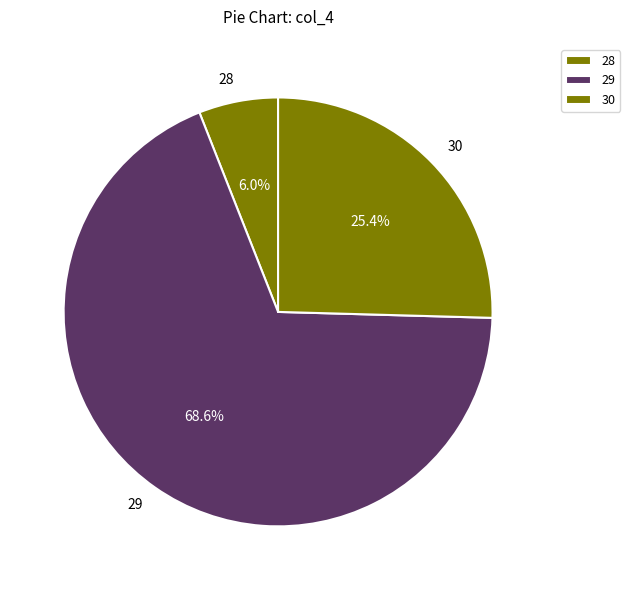

Which category has the biggest portion of the pie?

29